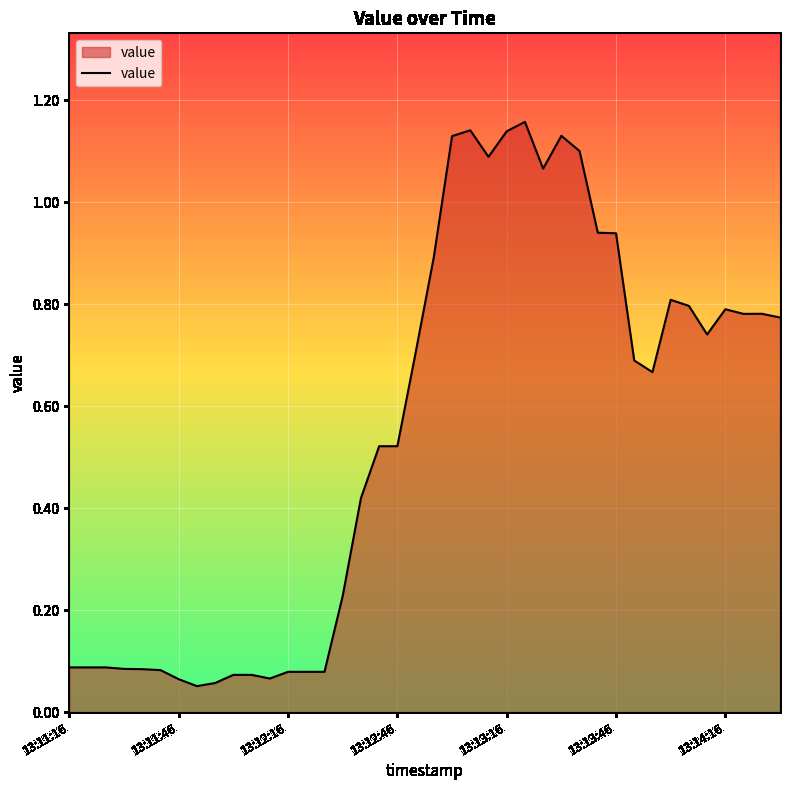

What is the value of the 38th point from the left?

0.8